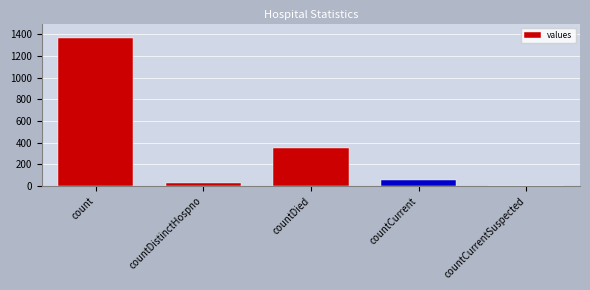

Where is the data nearest to the value 685?

countDied